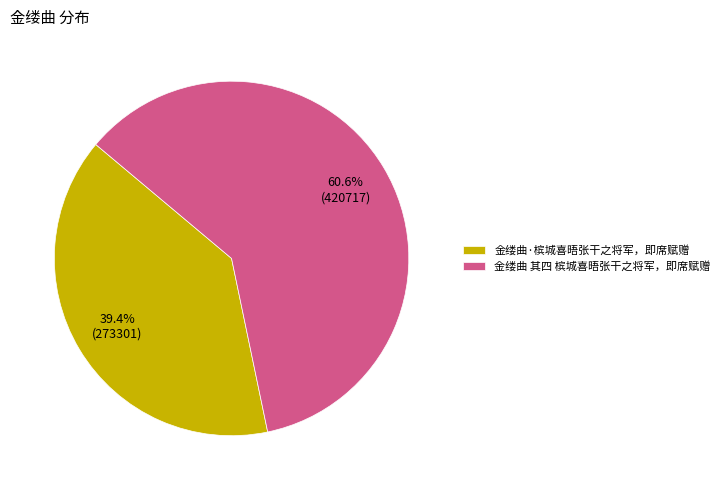

To the nearest percent, what is the difference between the 金缕曲 其四 槟城喜晤张干之将军，即席赋赠 and 金缕曲·槟城喜晤张干之将军，即席赋赠 slice percentages?

21%